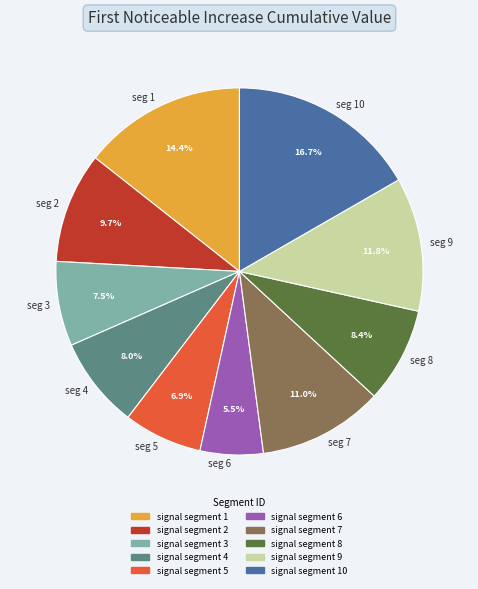

Which slice is the smallest?

seg 6